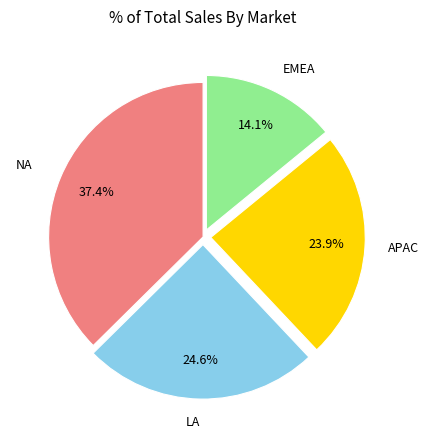

Is there a majority slice in this chart?

No